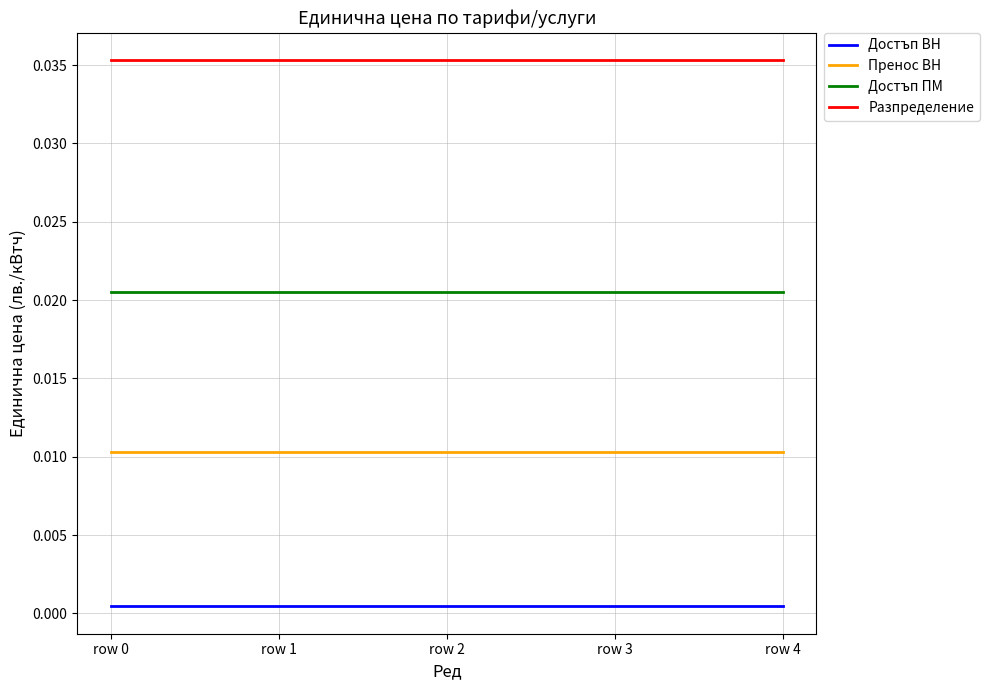

Which series has the largest total across all categories?

Разпределение